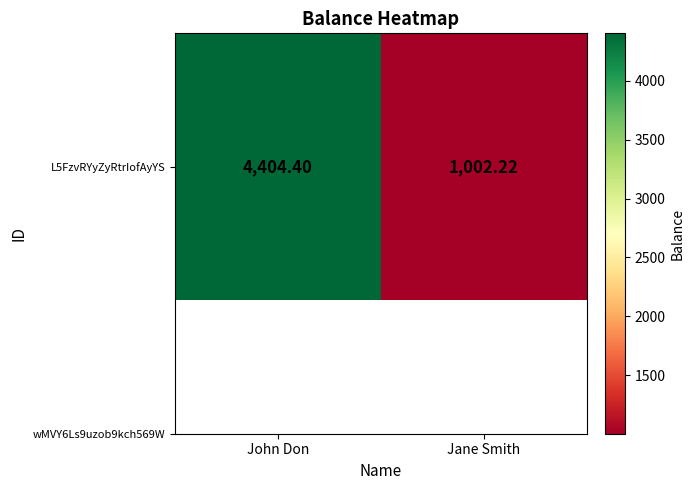

The chart shows a value of 6517.8 at John Don. True or false?

False